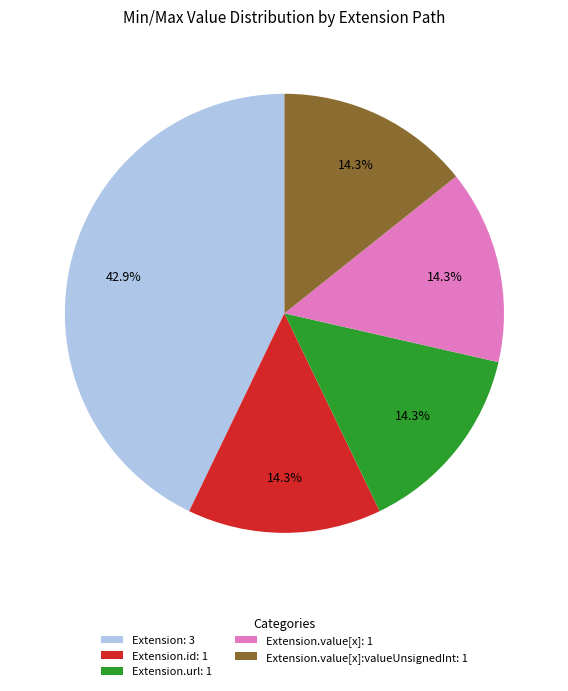

Which category has the biggest portion of the pie?

Extension: 3